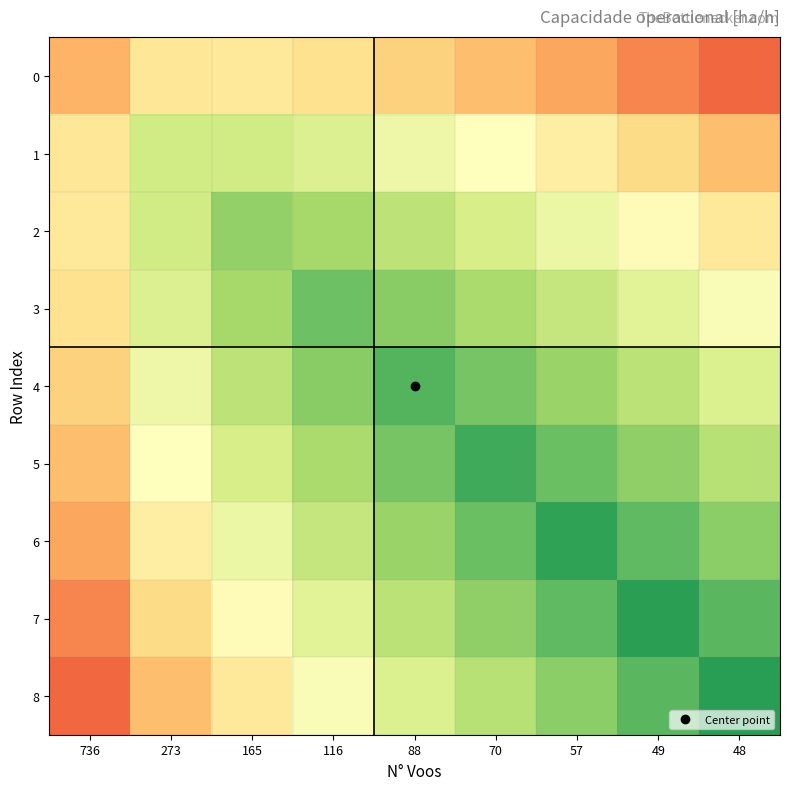

Reading left to right, what are all the values shown in this chart?

0: 736=0.9	273=1.1	165=1.1	116=1.1	88=1.0	70=1.0	57=0.9	49=0.8	48=0.7
1: 736=1.1	273=1.4	165=1.4	116=1.3	88=1.3	70=1.2	57=1.1	49=1.0	48=1.0
2: 736=1.1	273=1.4	165=1.5	116=1.5	88=1.4	70=1.4	57=1.3	49=1.2	48=1.1
3: 736=1.1	273=1.3	165=1.5	116=1.6	88=1.6	70=1.5	57=1.4	49=1.3	48=1.2
4: 736=1.0	273=1.3	165=1.4	116=1.6	88=1.7	70=1.6	57=1.5	49=1.4	48=1.3
5: 736=1.0	273=1.2	165=1.4	116=1.5	88=1.6	70=1.7	57=1.6	49=1.5	48=1.4
6: 736=0.9	273=1.1	165=1.3	116=1.4	88=1.5	70=1.6	57=1.7	49=1.7	48=1.6
7: 736=0.8	273=1.0	165=1.2	116=1.3	88=1.4	70=1.5	57=1.7	49=1.8	48=1.7
8: 736=0.7	273=1.0	165=1.1	116=1.2	88=1.3	70=1.4	57=1.6	49=1.7	48=1.8